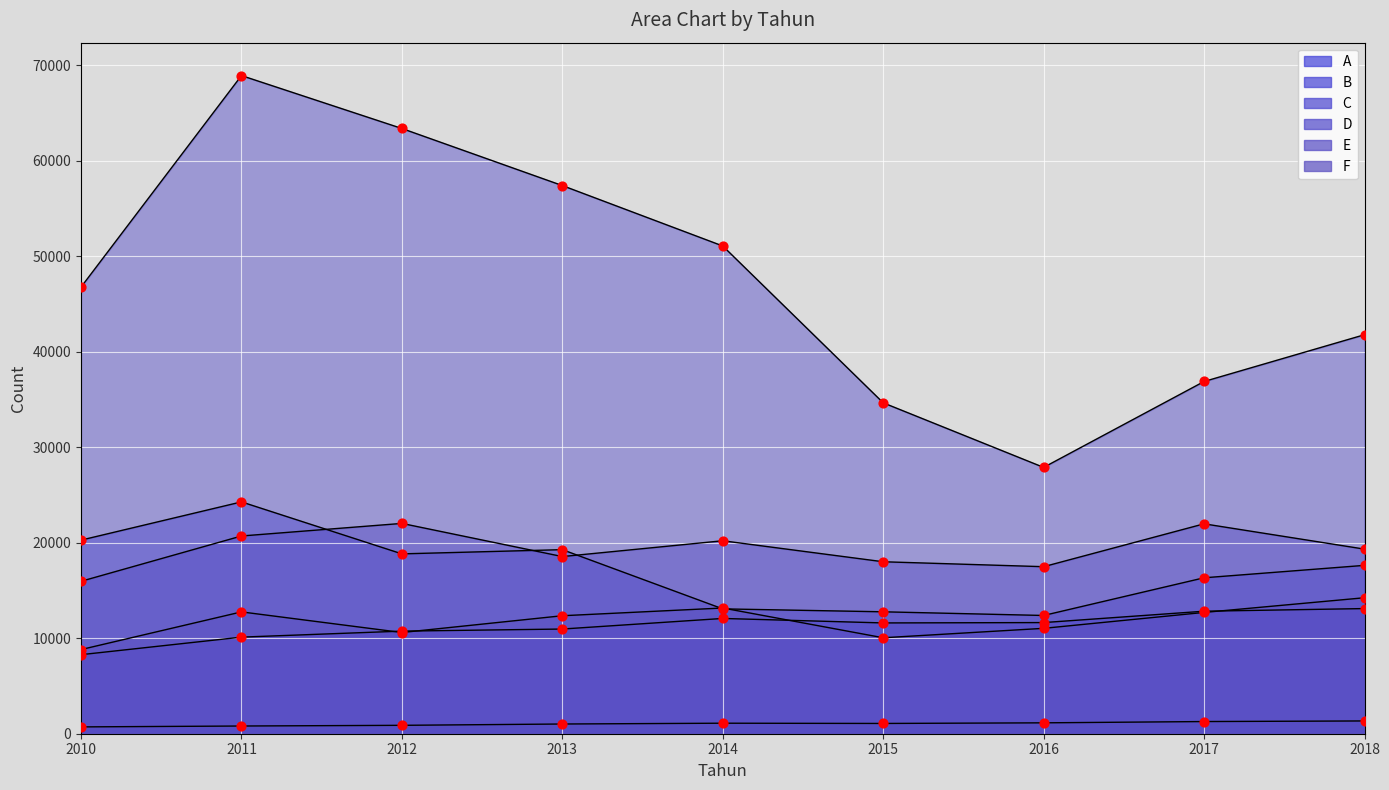

What are all the series names shown in the legend?

A, B, C, D, E, F